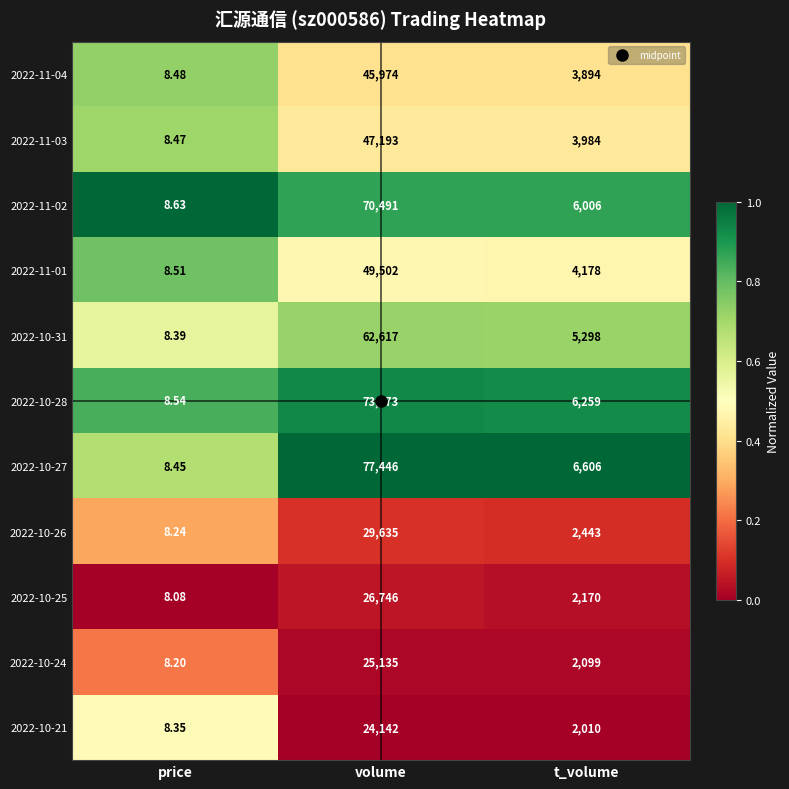

Where is 2022-10-26 nearest to the value 14821?

t_volume